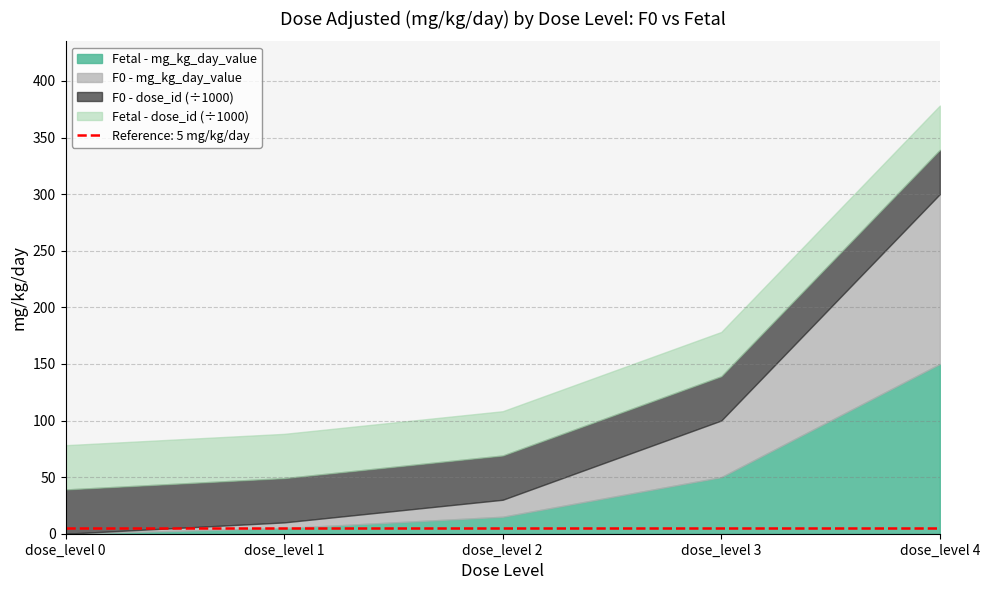

How many distinct data groups are displayed?

4